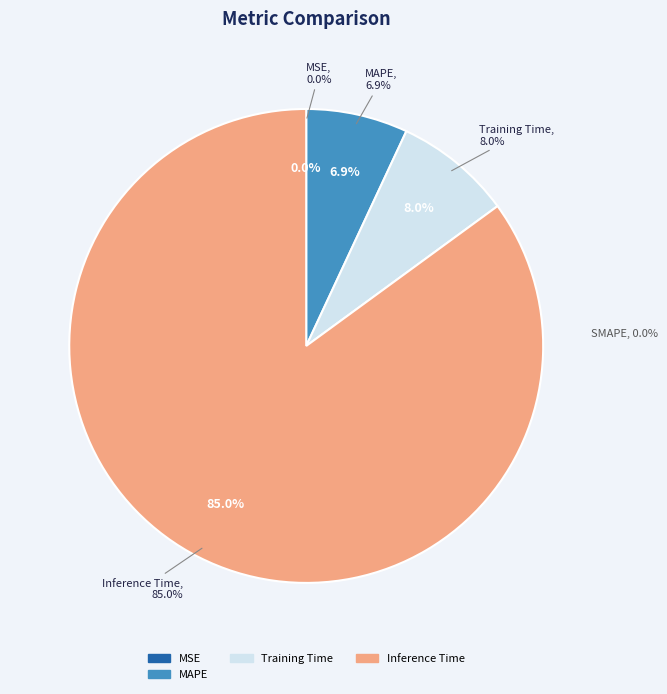

Does any single category account for the majority?

Yes